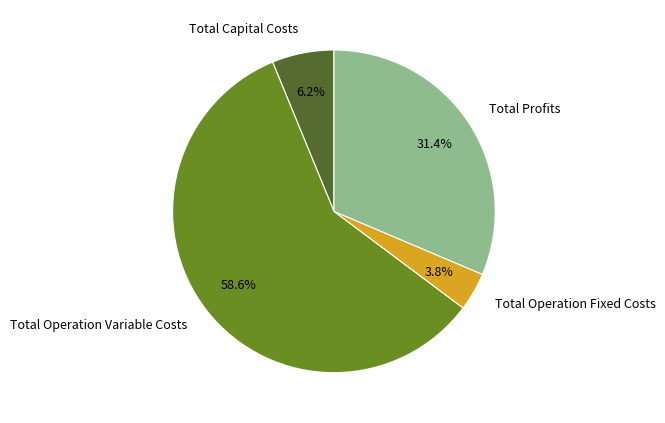

To the nearest percent, what is the difference between the largest and smallest slice percentages?

55%